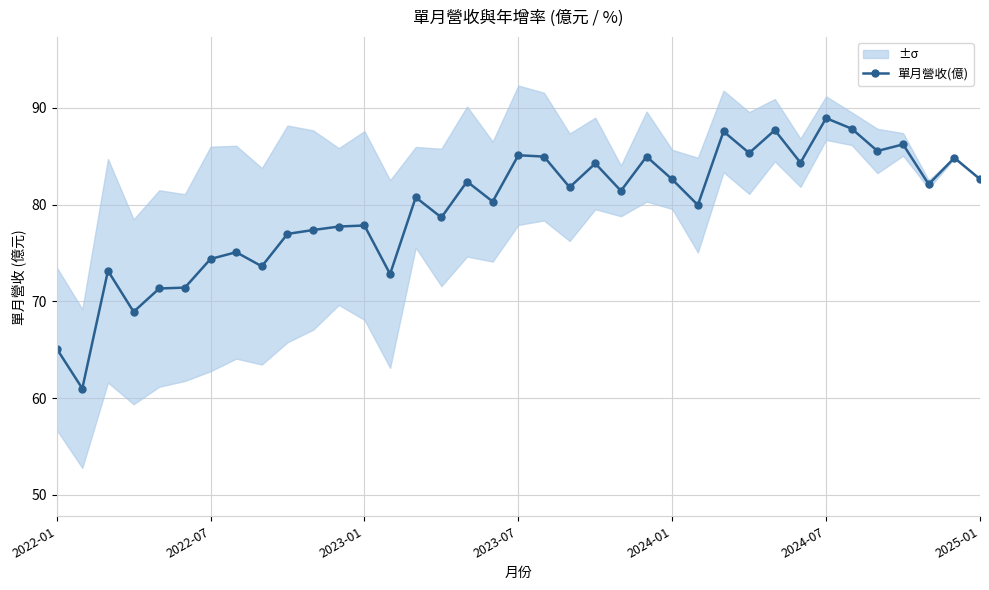

What is the minimum value for 單月營收(億)?

61.0